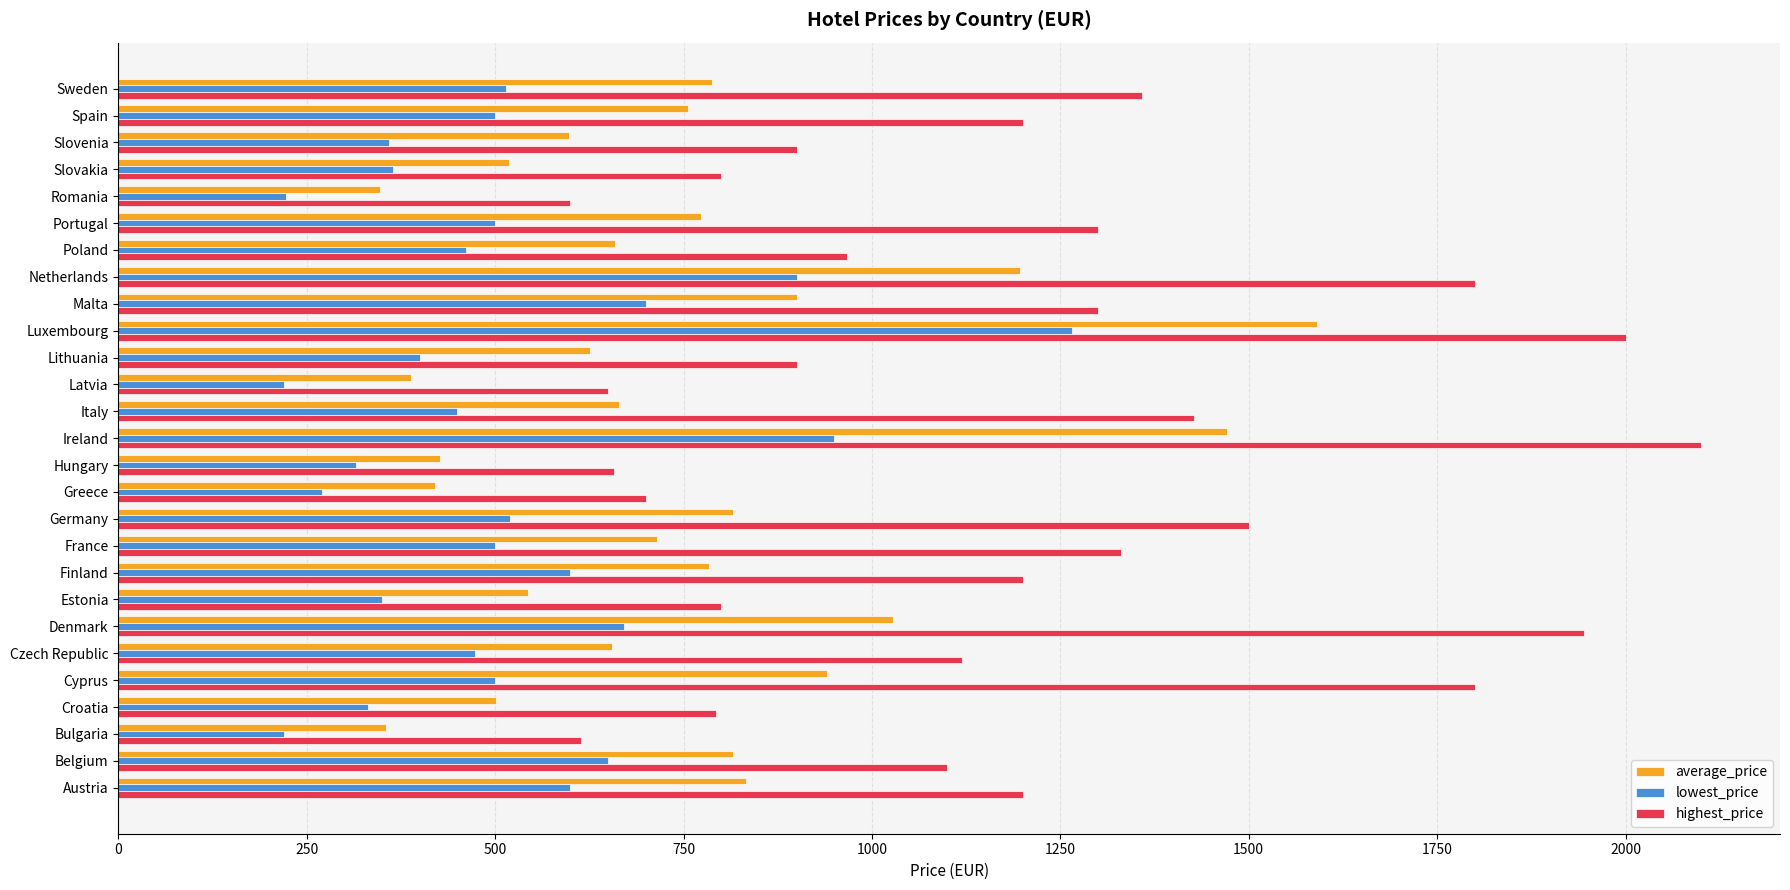

What is the spread (max minus min) of values at Czech Republic?

646.5